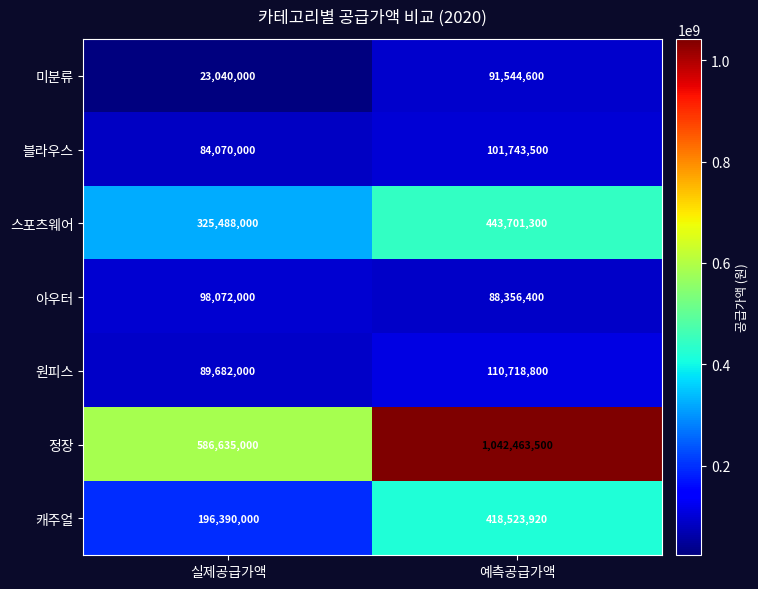

How many series are shown in this chart?

7